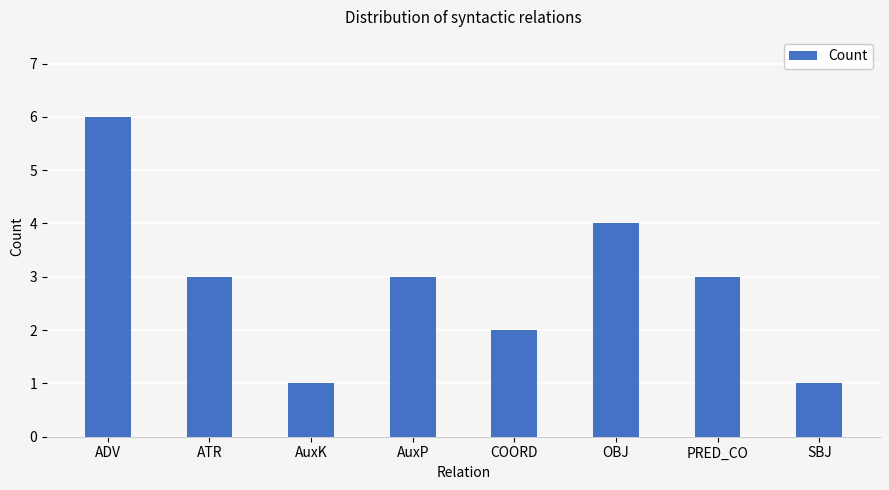

What is the greatest value displayed?

6